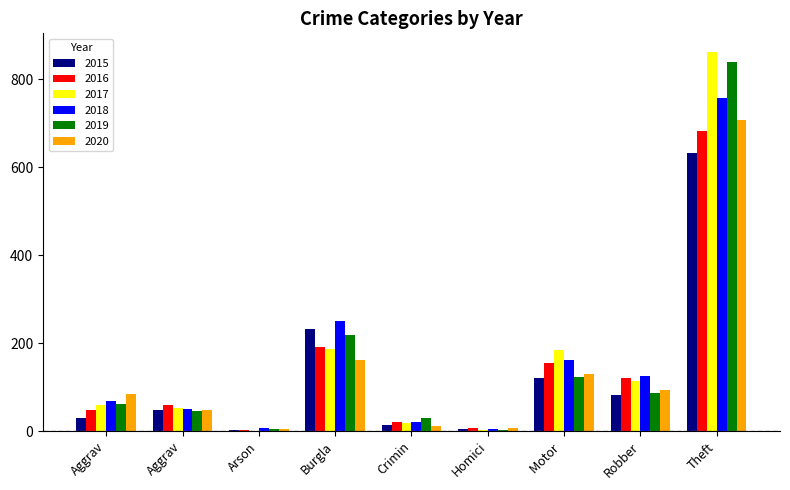

What are all the series names shown in the legend?

2015, 2016, 2017, 2018, 2019, 2020